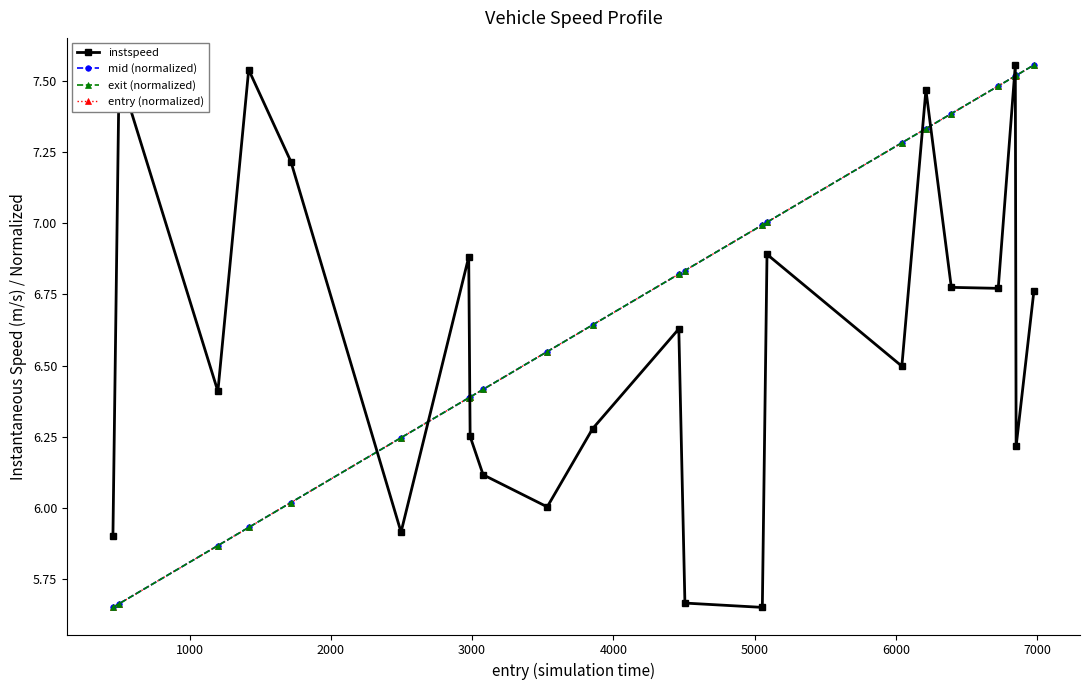

Which series ends up on top after the final intersection of instspeed and mid (normalized)?

mid (normalized)